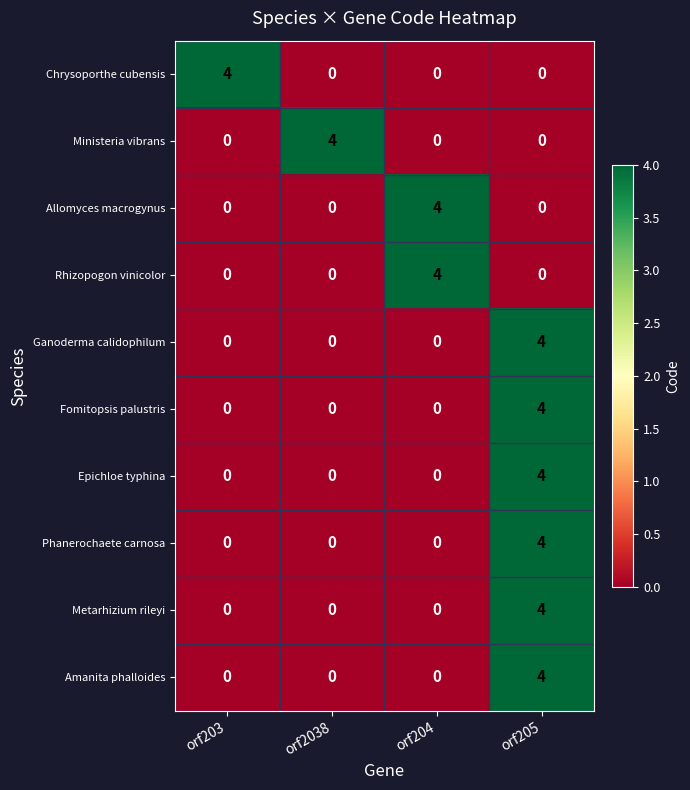

At how many categories does at least one series exceed 3?

4